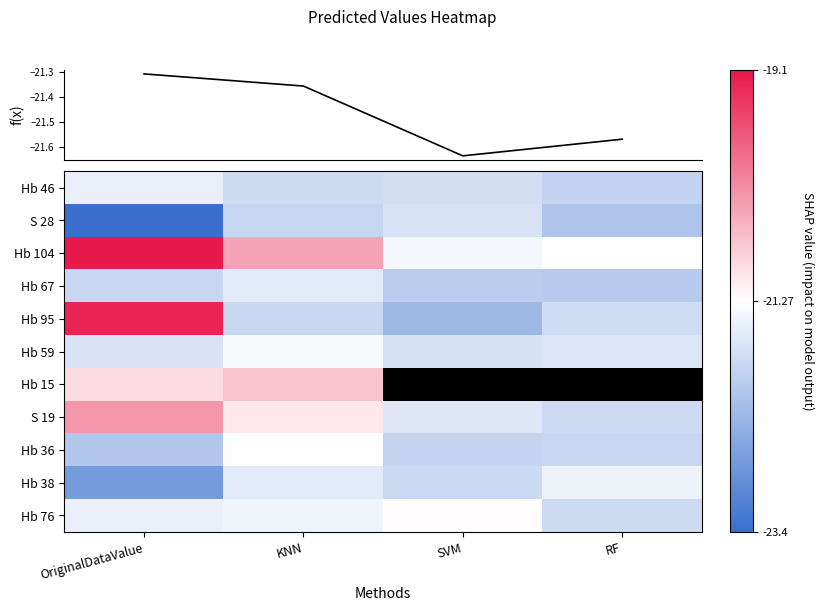

What is the difference between the Hb 104 values at RF and KNN?

0.9